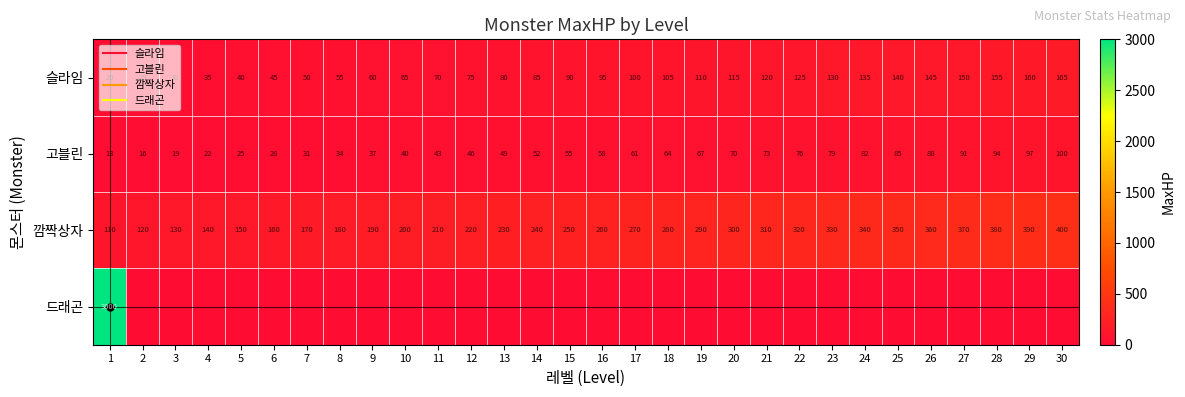

What is the difference between the maximum and second lowest values in the 고블린 series?

84